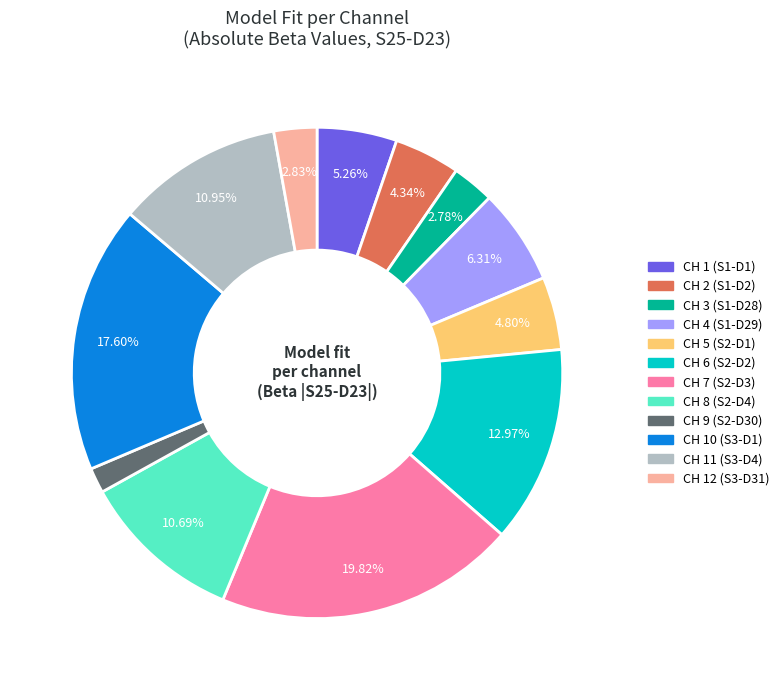

Is there a majority slice in this chart?

No